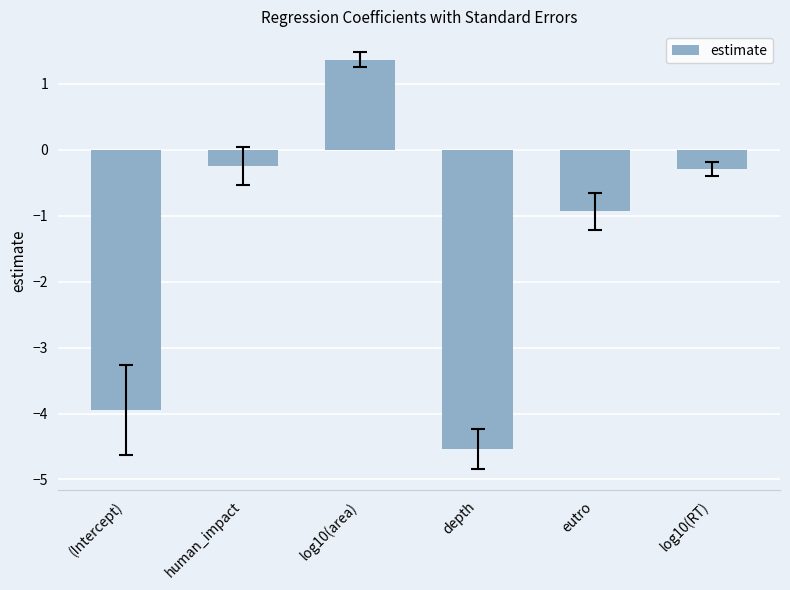

What is the difference between the second highest and minimum values?

4.3